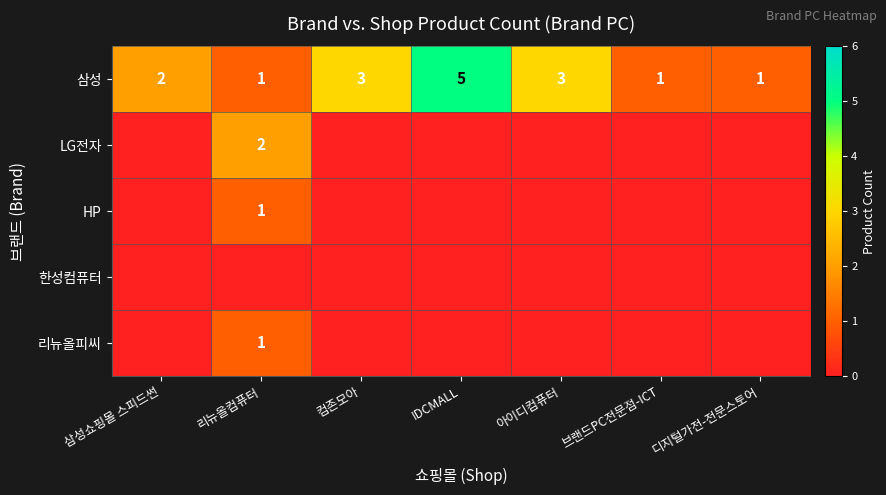

What is the approximate value of 삼성 at 브랜드PC전문점-ICT?

1